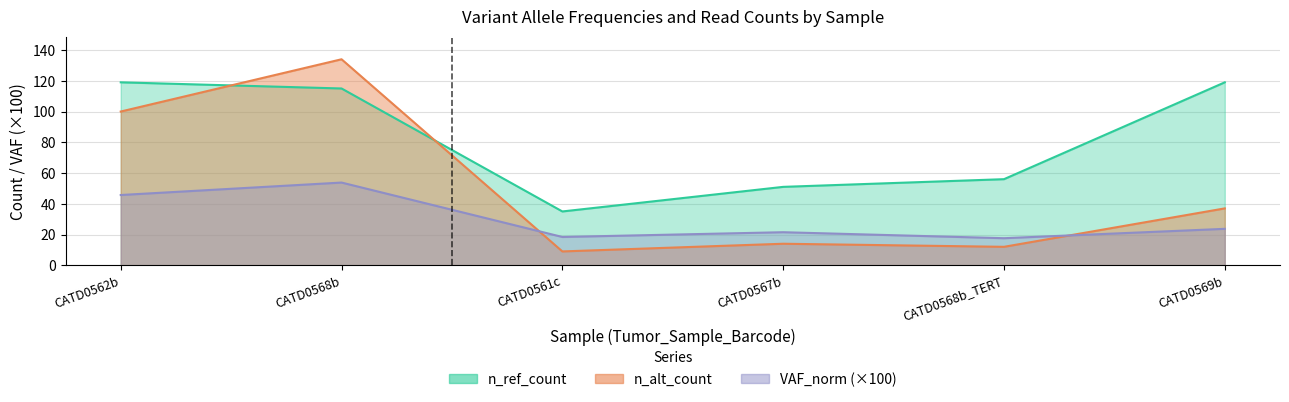

List the labels in order of n_alt_count value, smallest first.

CATD0561c, CATD0568b_TERT, CATD0567b, CATD0569b, CATD0562b, CATD0568b